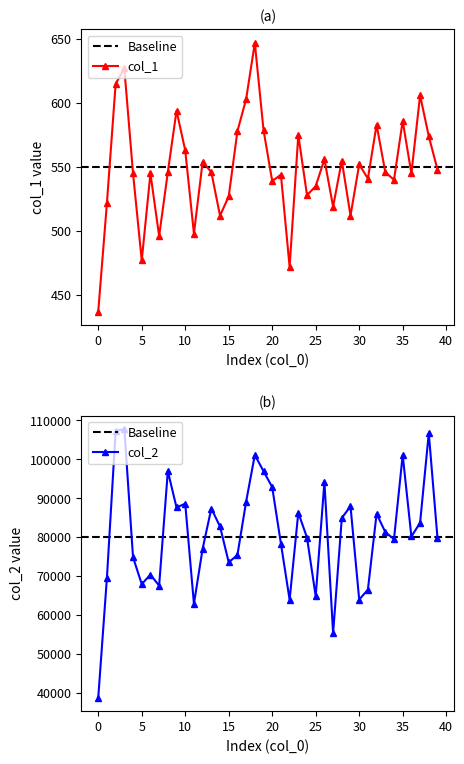

In col_1, how many points are lower than both neighbors (excluding endpoints)?

12